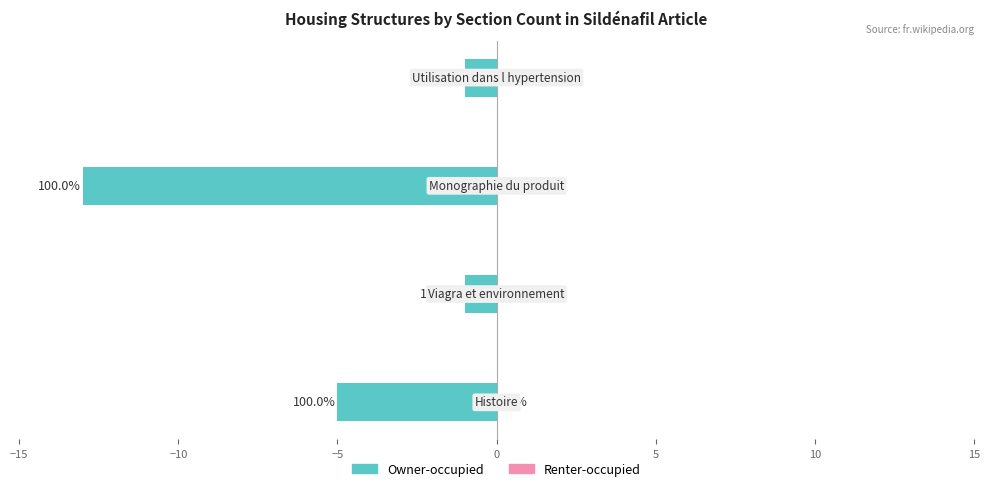

Does the chart contain any negative values?

Yes